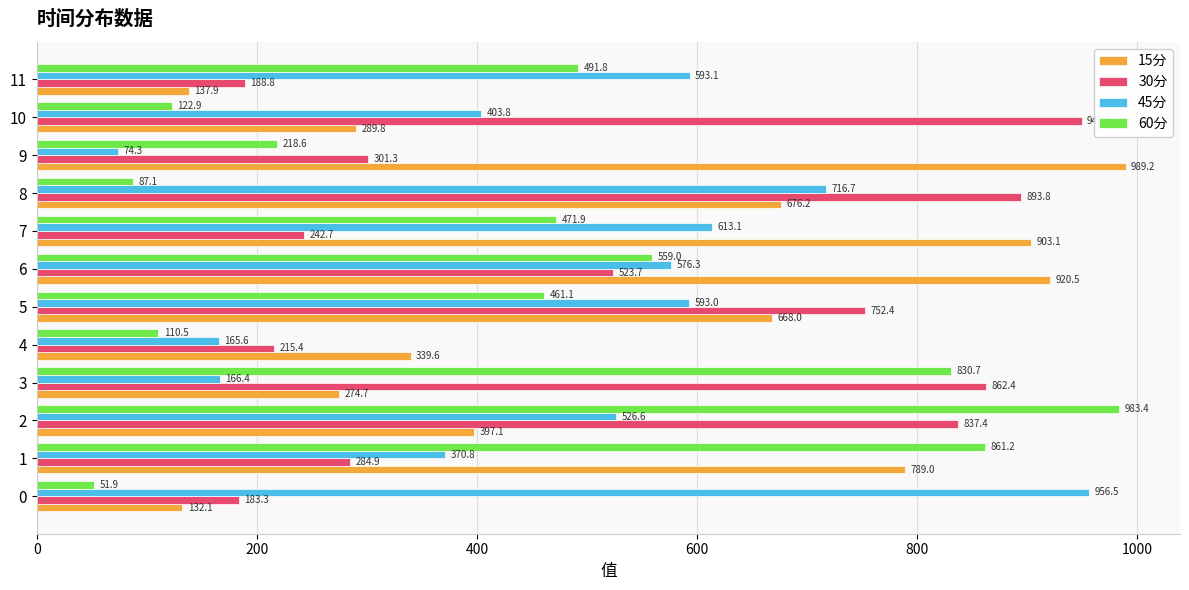

At which category is the sum across all series the highest?

2